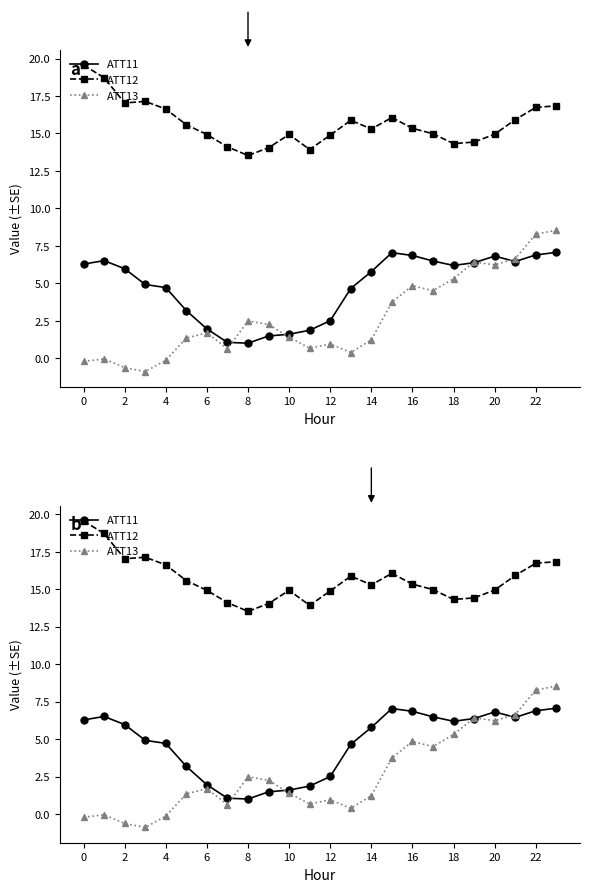

The ATT11 series shows 9.9 at 2. True or false?

False